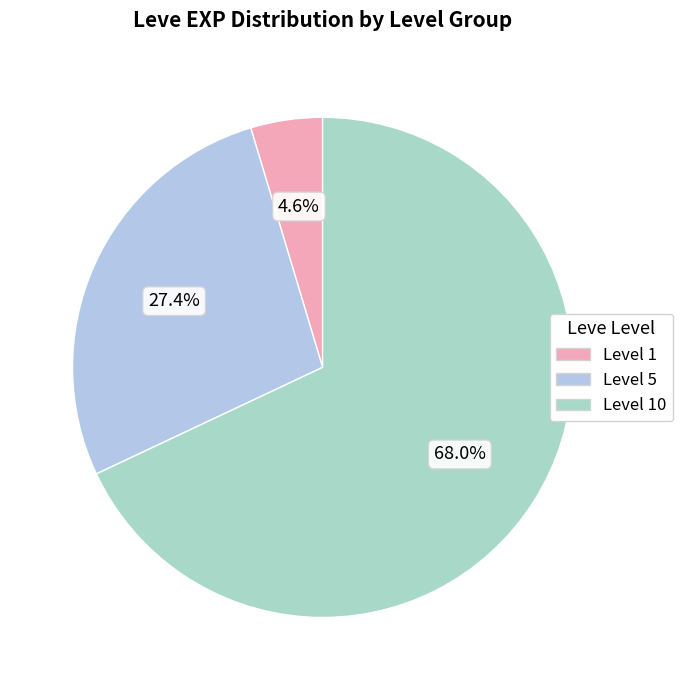

Count the number of slices in the pie.

3